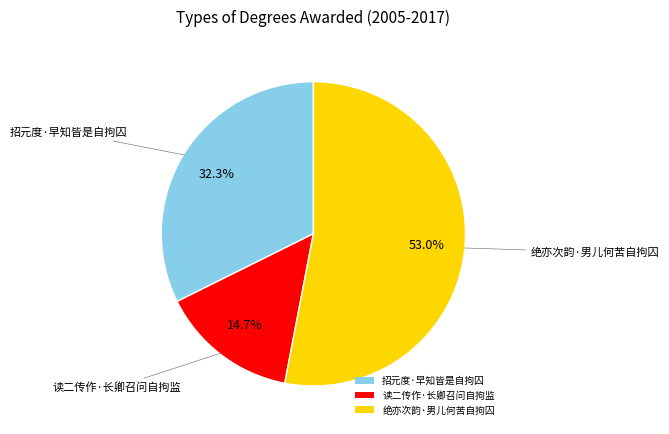

Count the number of slices in the pie.

3